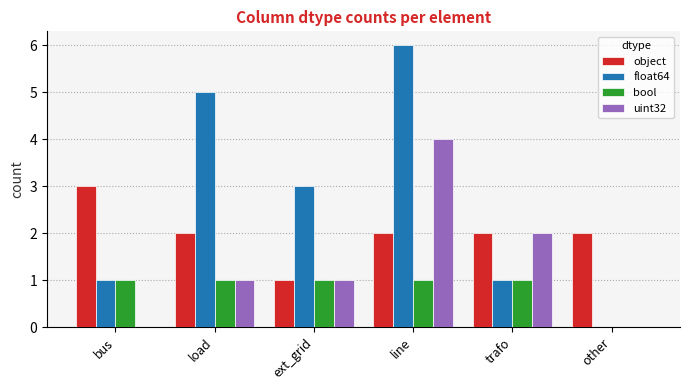

Is it true that bool equals 1 at load?

True